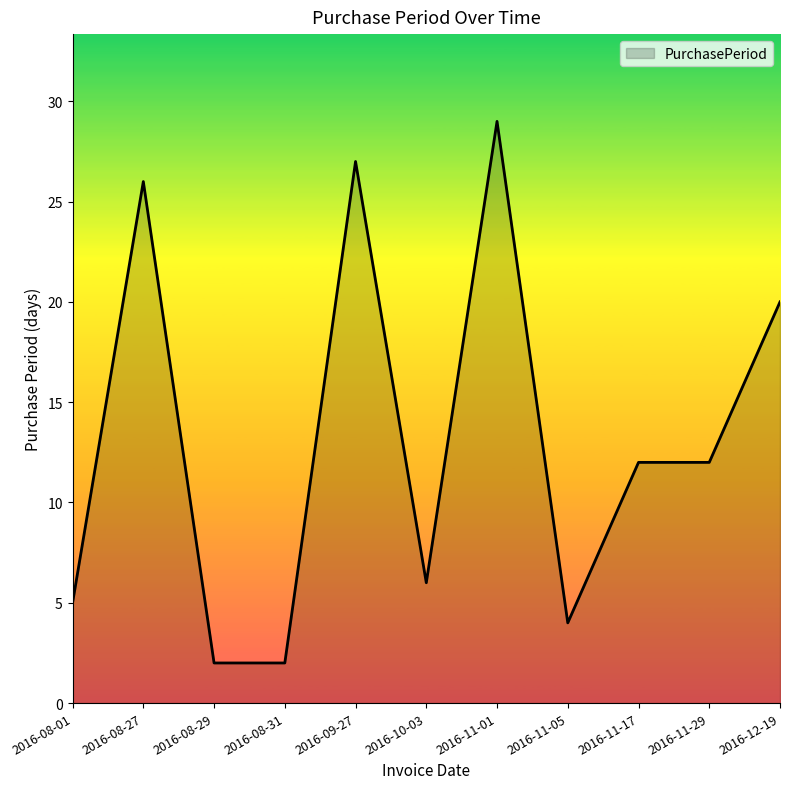

The value at 2016-10-03 is 6. True or false?

True